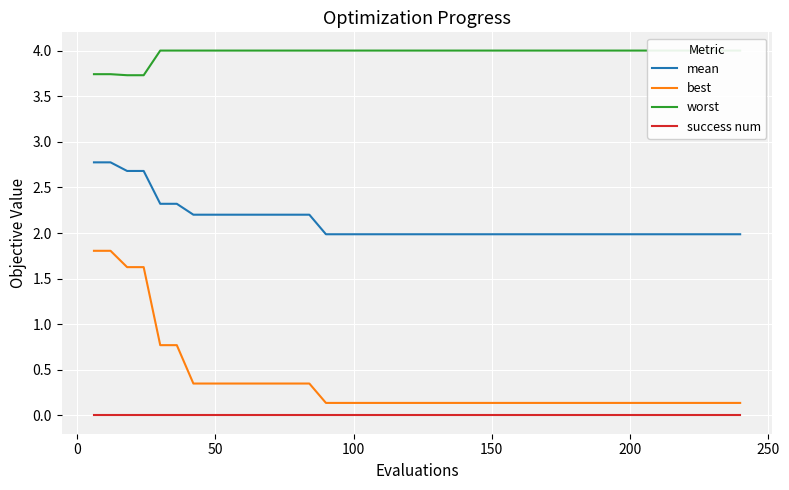

What is the maximum value for mean?

2.8